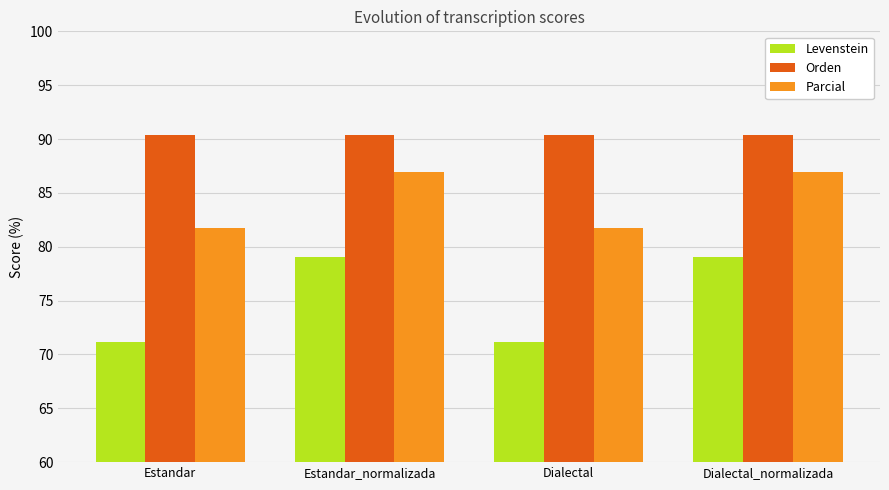

Which series has the largest total across all categories?

Orden